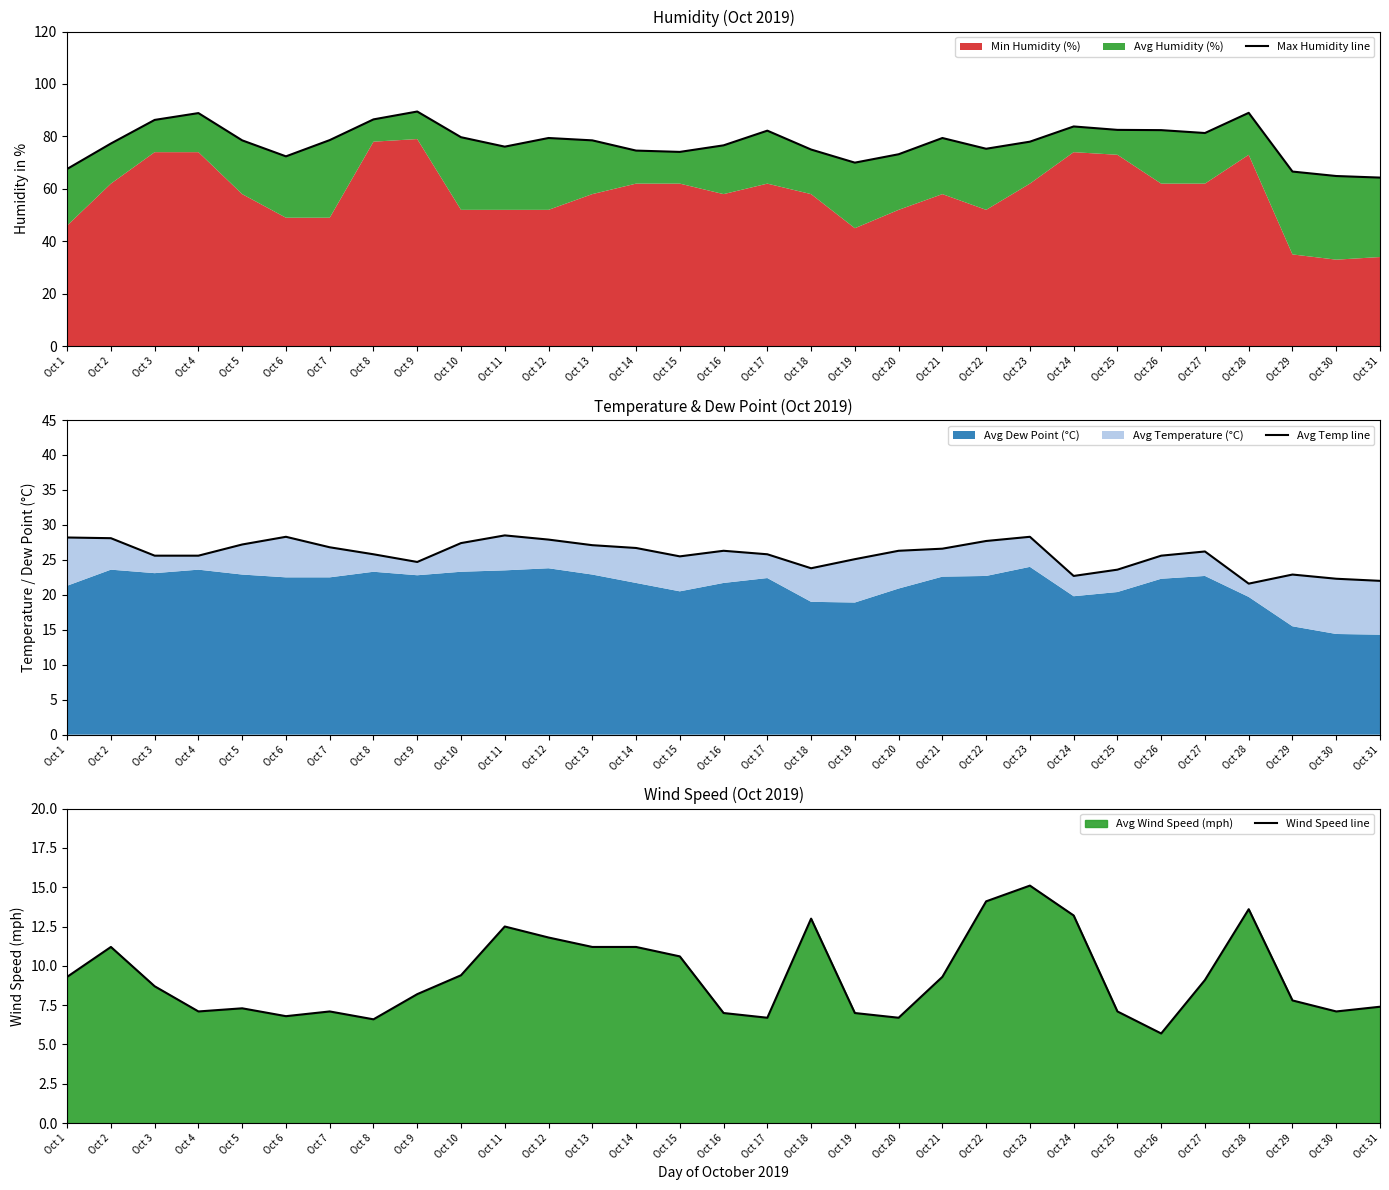

How many lines are shown in the chart?

3